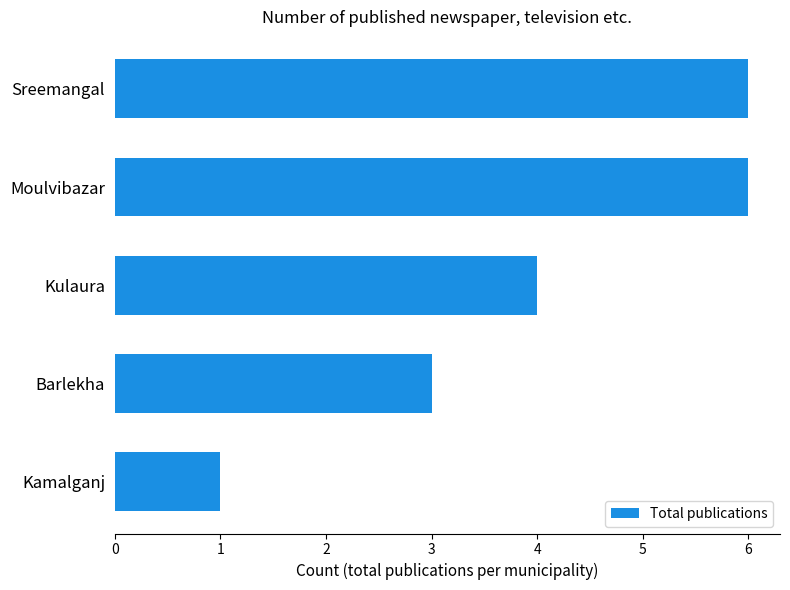

Does the chart contain stacked bars?

No